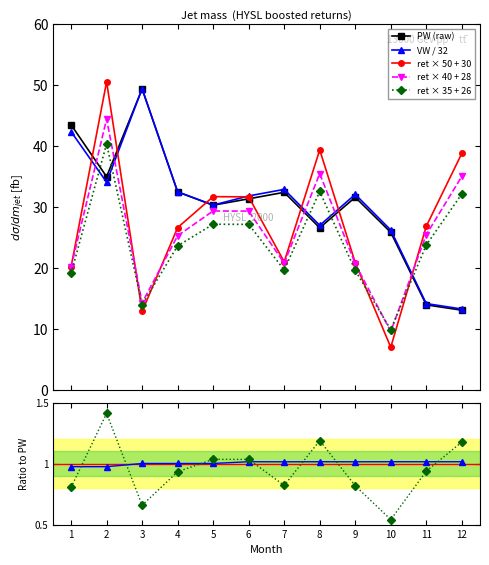

Is it true that PW equals 14.0 at 11?

True